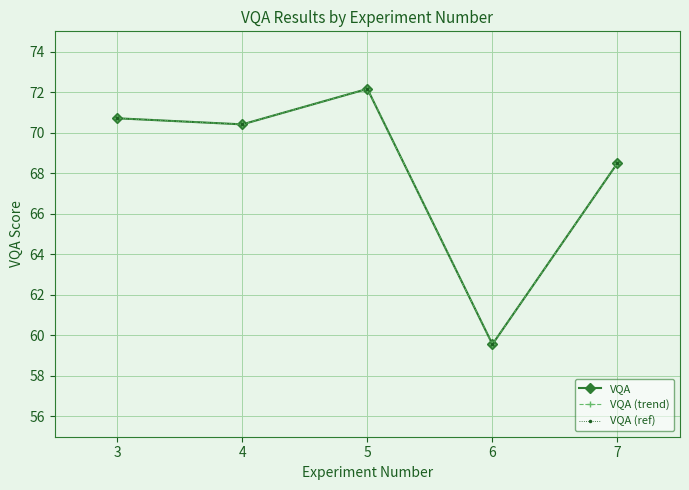

Which label corresponds to the largest value in the chart?

5